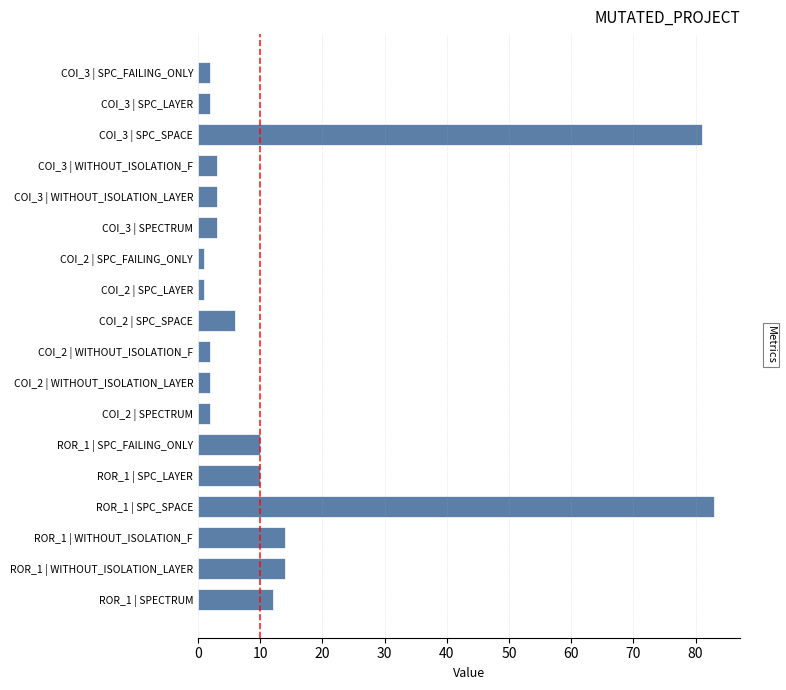

What is the label of the 5th bar from the bottom?

ROR_1 | SPC_LAYER